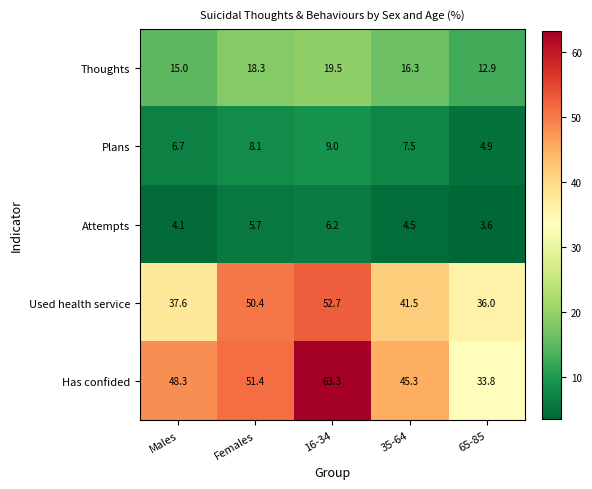

The value of Plans at 16-34 is 9.0. True or false?

True